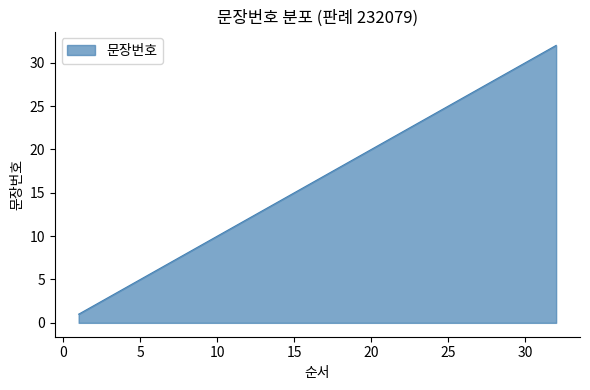

What is the maximum value shown in the chart?

32